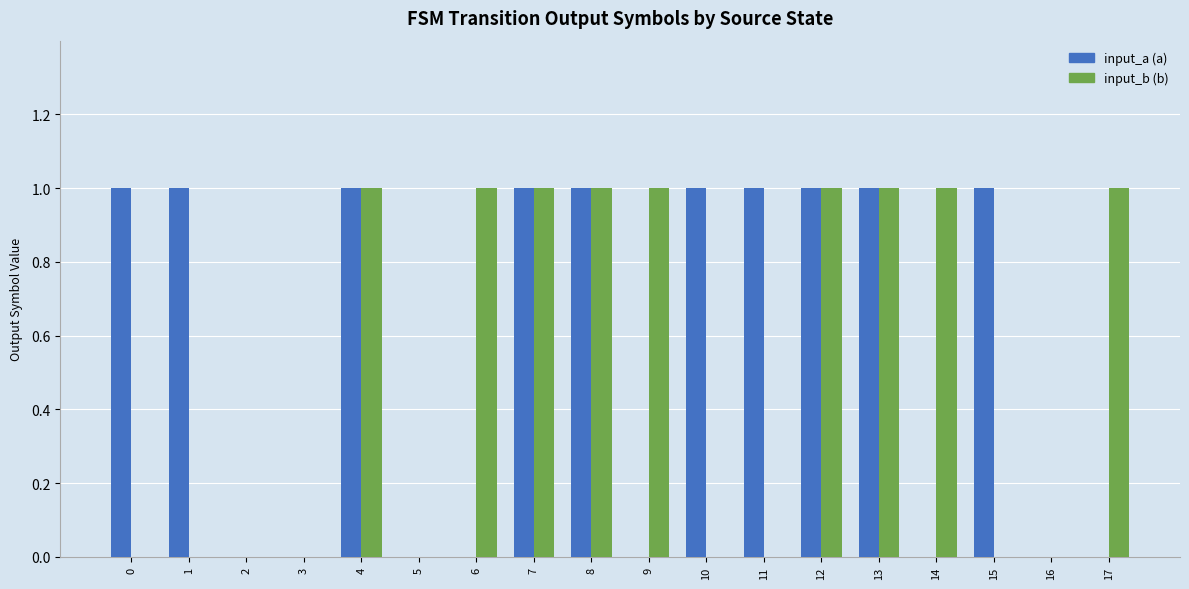

Which series changed the most between 5 and 9?

input_b (b)